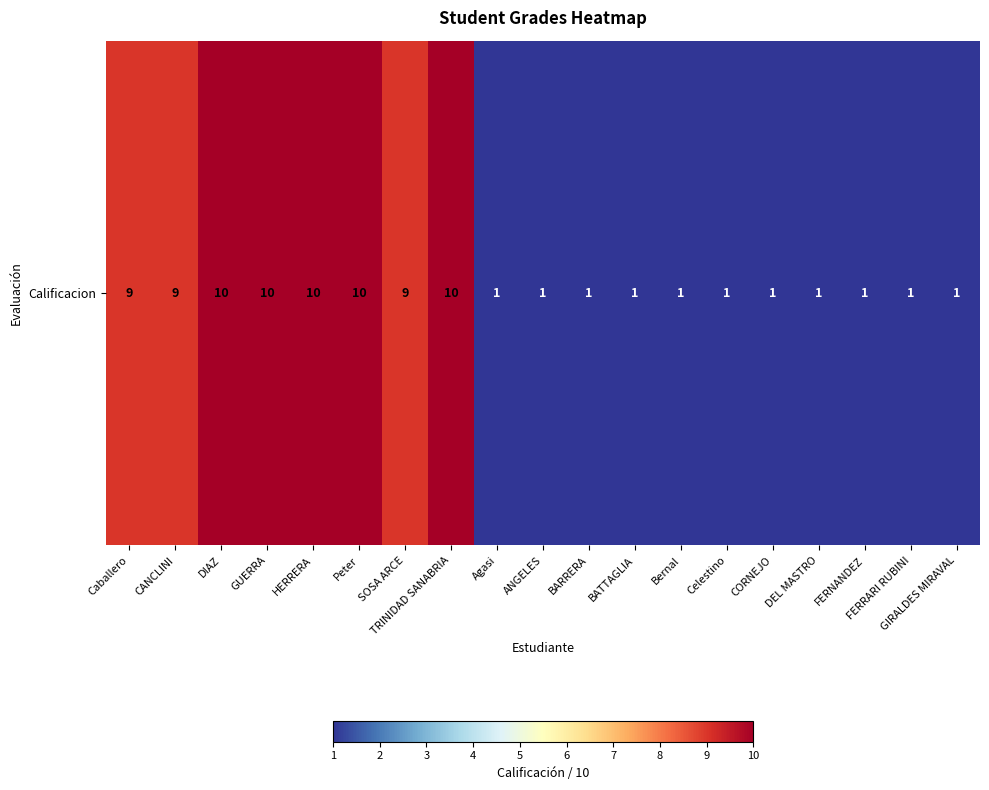

At which label is the value closest to 5?

Caballero